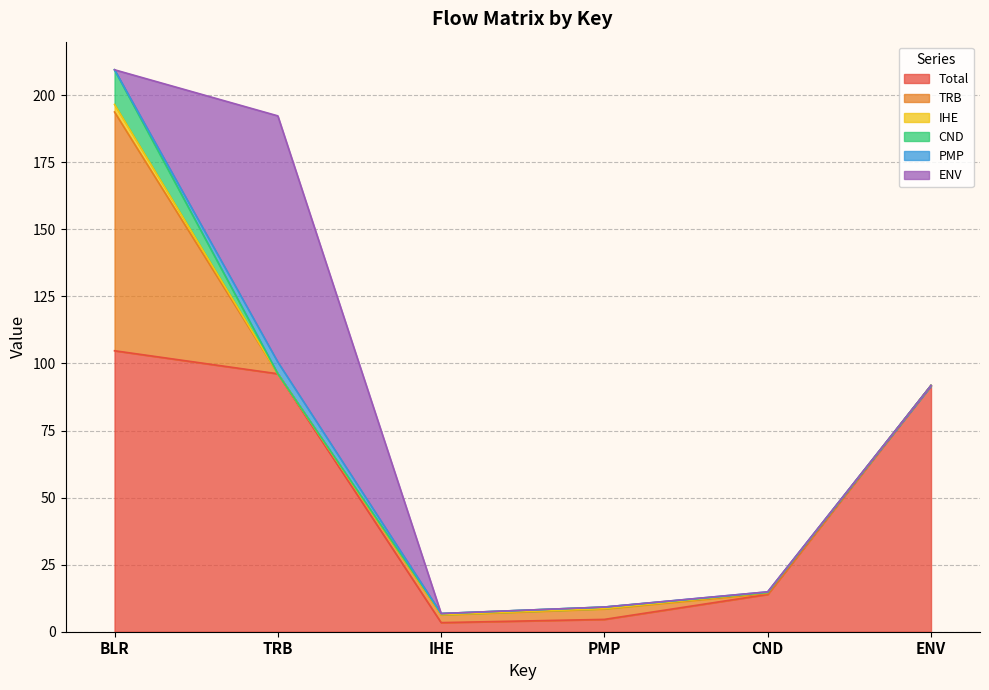

True or false: PMP has a value of 0.2 at CND.

True